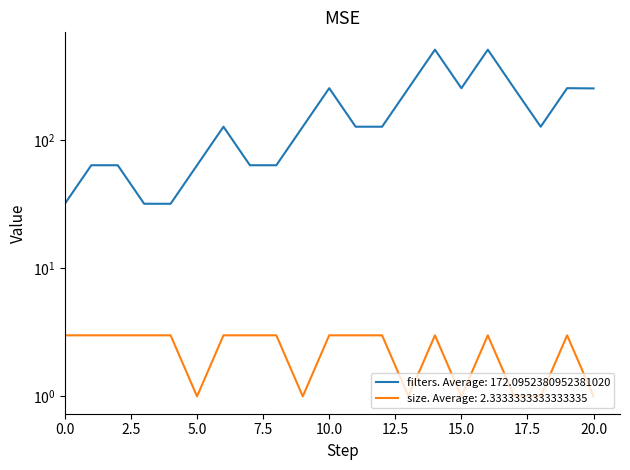

List the series in order of their overall mean, lowest first.

size, filters